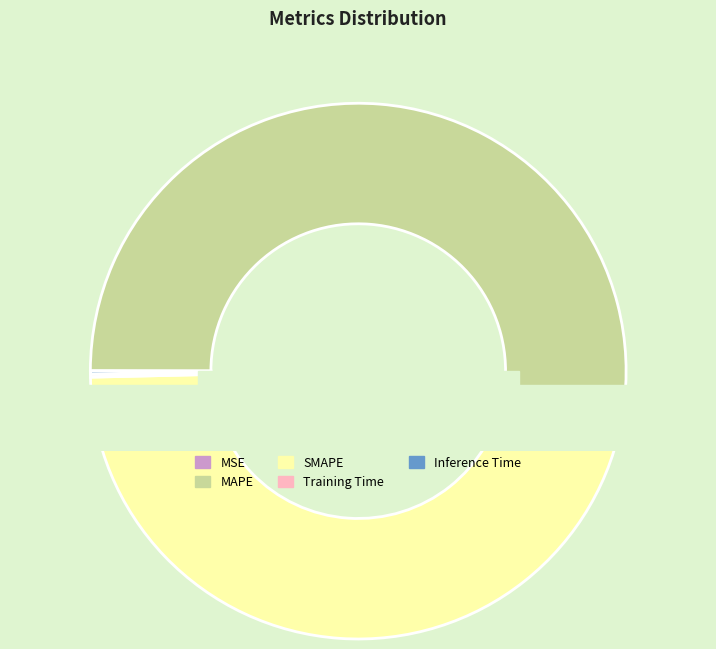

Does Inference Time account for over 50% of the chart?

No